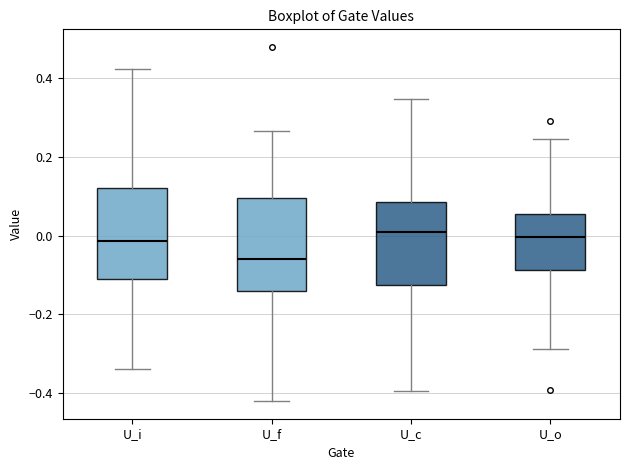

Reading left to right, read every box against the y-axis: the position of its median line, the range the box covers, and the ends of its whiskers. The values are not printed on the chart, so give them approximately, as read against the axis.

U_i: median -0.02, box -0.10 to 0.12, whiskers -0.34 to 0.42
U_f: median -0.06, box -0.14 to 0.10, whiskers -0.42 to 0.26
U_c: median 0.00, box -0.12 to 0.08, whiskers -0.40 to 0.34
U_o: median 0.00, box -0.08 to 0.06, whiskers -0.28 to 0.24